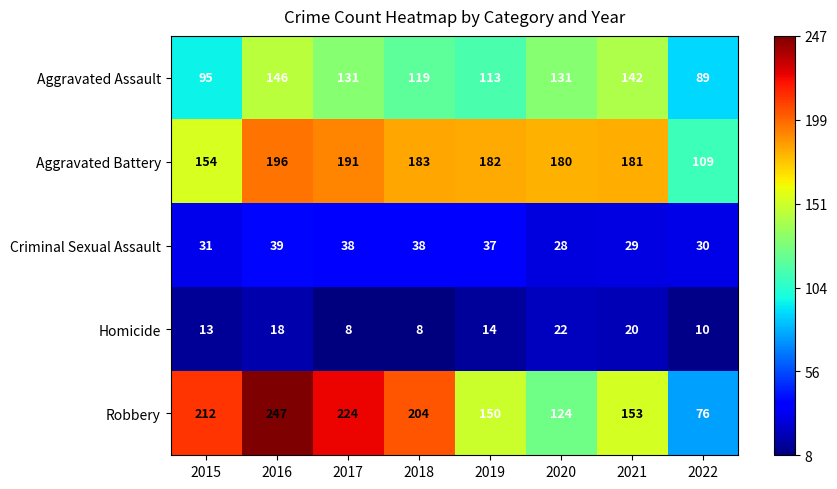

List the series in order of their peak value, highest first.

Robbery, Aggravated Battery, Aggravated Assault, Criminal Sexual Assault, Homicide